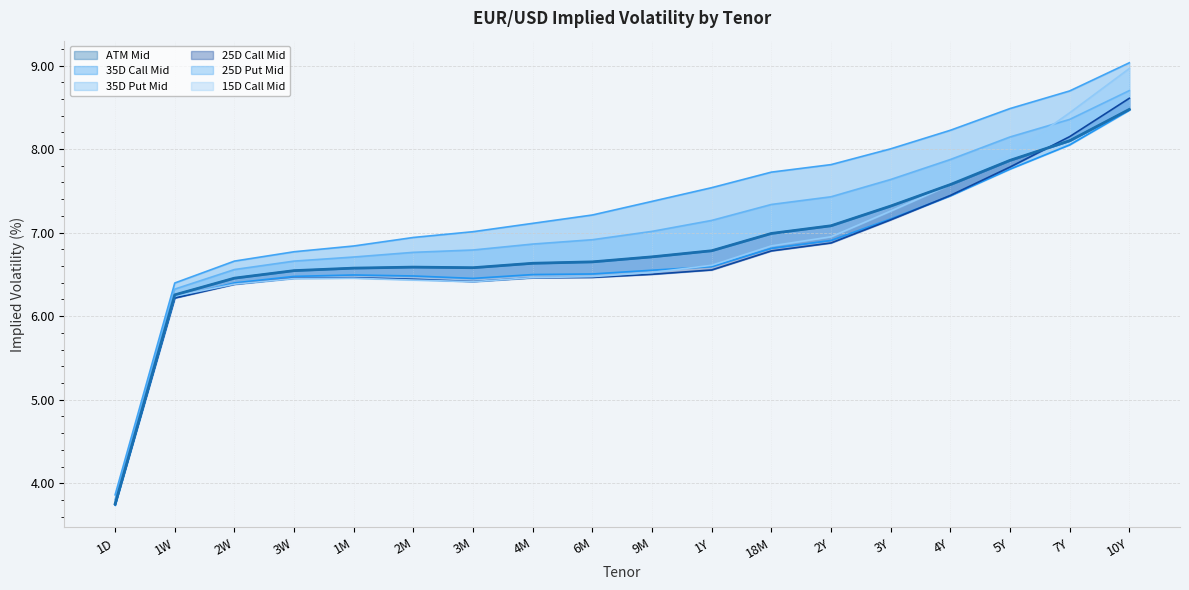

True or false: 25D Call Mid has a value of 11.8 at 1Y.

False